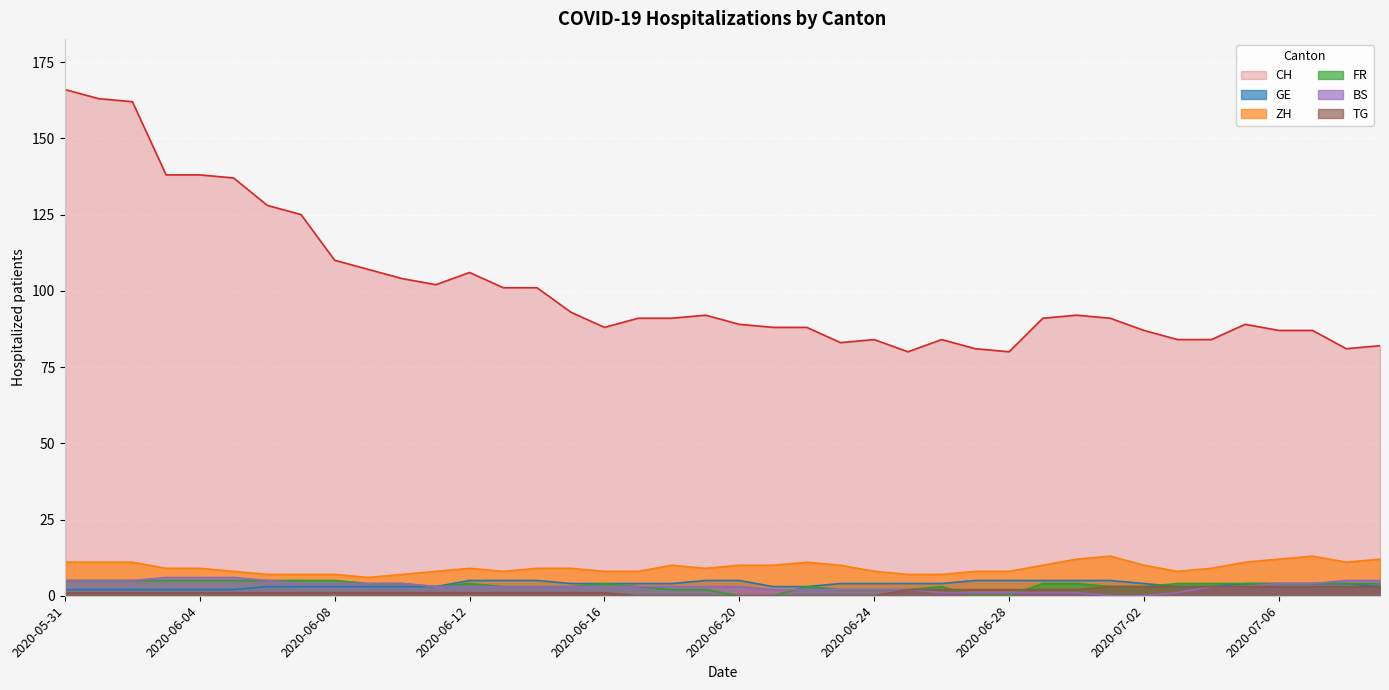

How many distinct data groups are displayed?

6